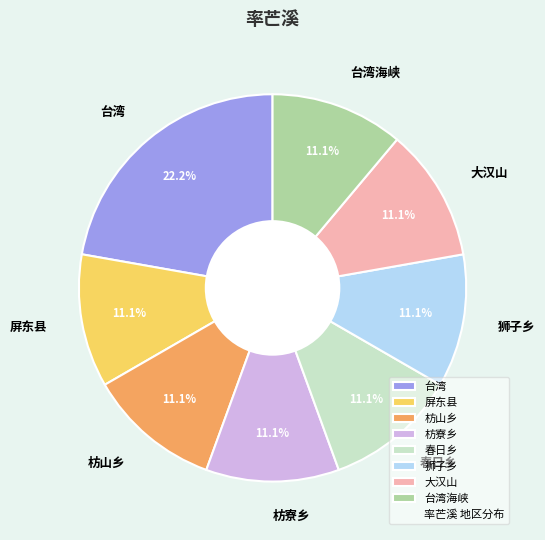

Is there a majority slice in this chart?

No